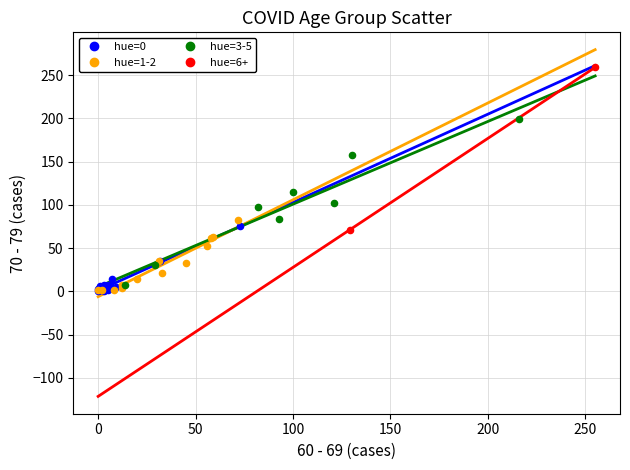

What are all the series names shown in the legend?

hue=0, hue=1-2, hue=3-5, hue=6+